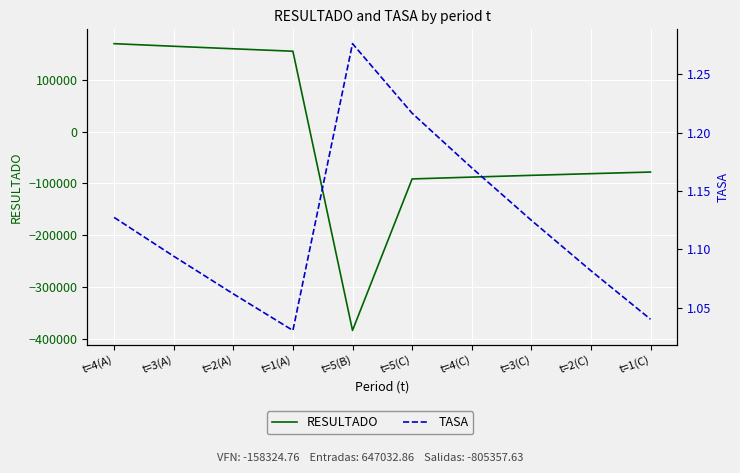

How many lines are shown in the chart?

2